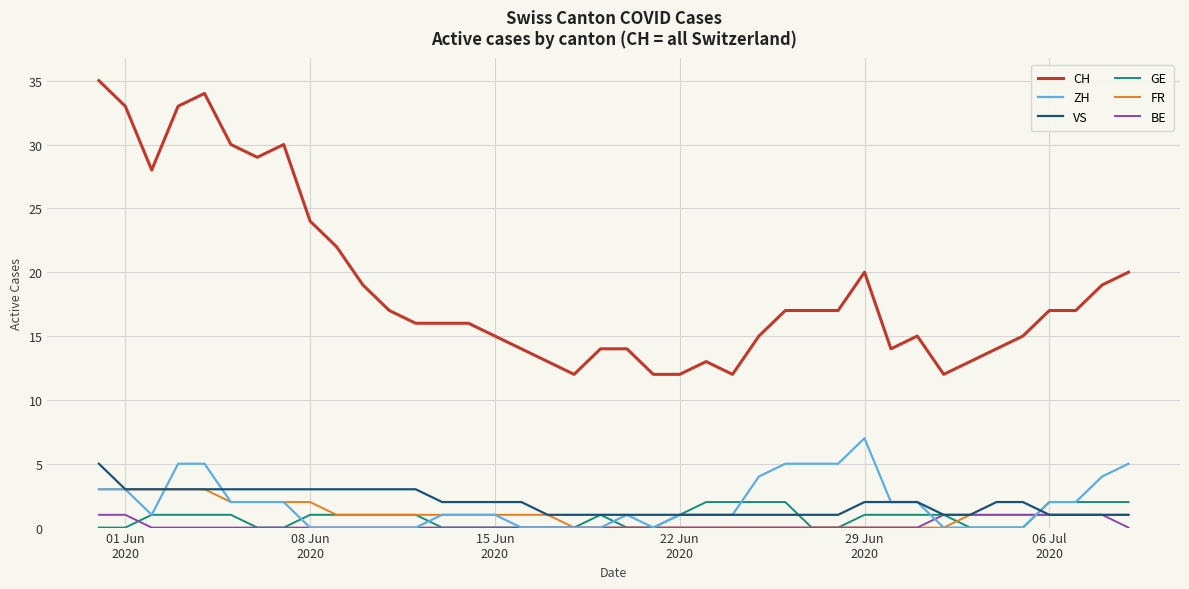

True or false: CH and ZH cross at least once.

False